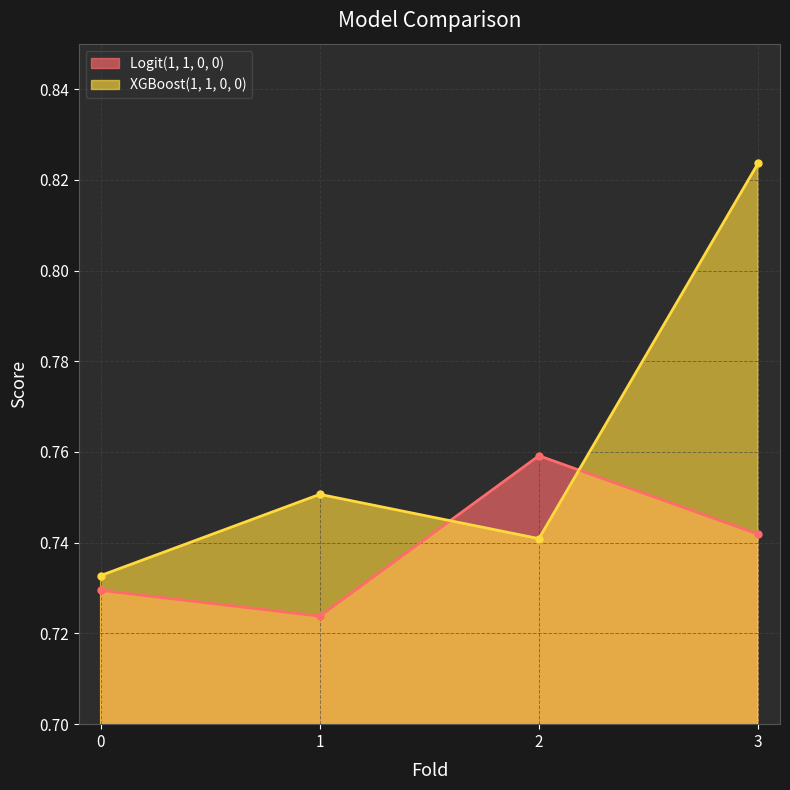

At which label does Logit(1, 1, 0, 0) reach its minimum?

1